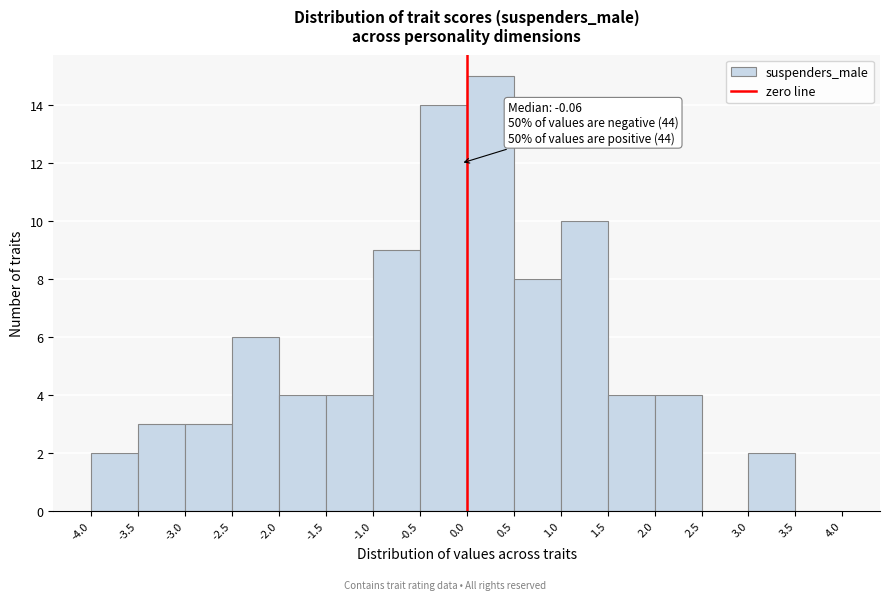

Over which range of the x-axis is the bar tallest?

0.0 to 0.5